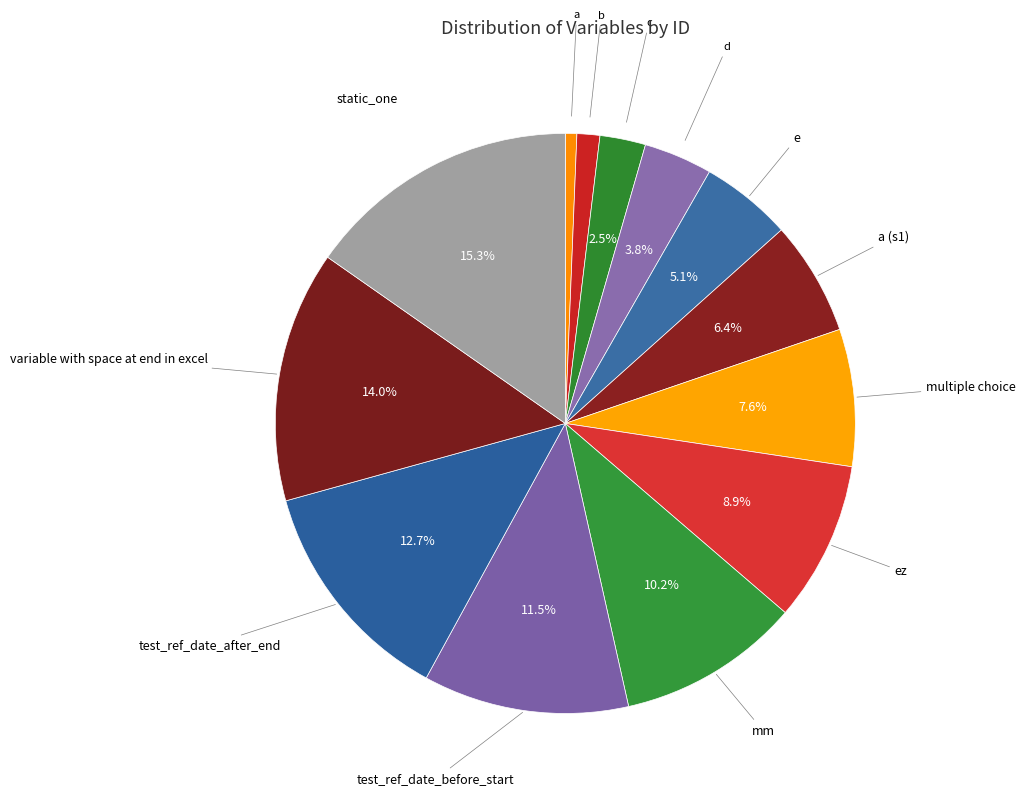

How many segments does this pie chart have?

13